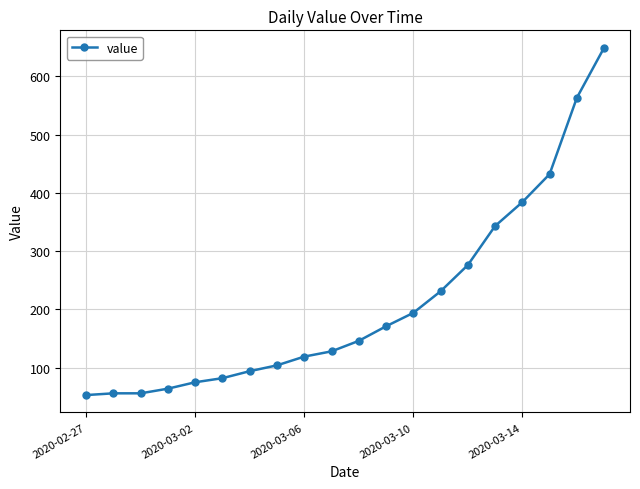

Count the number of categories in the chart.

20